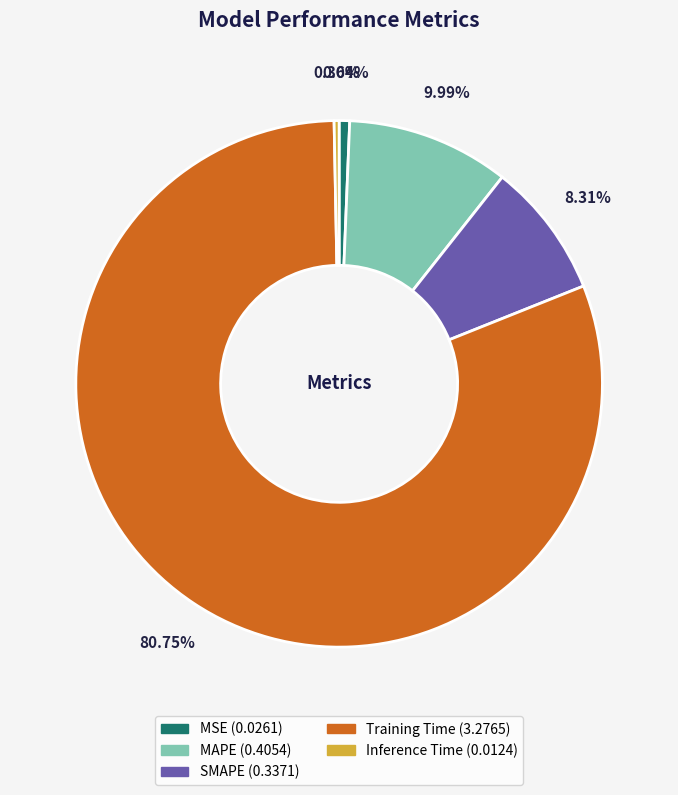

Which category has the biggest portion of the pie?

Training Time